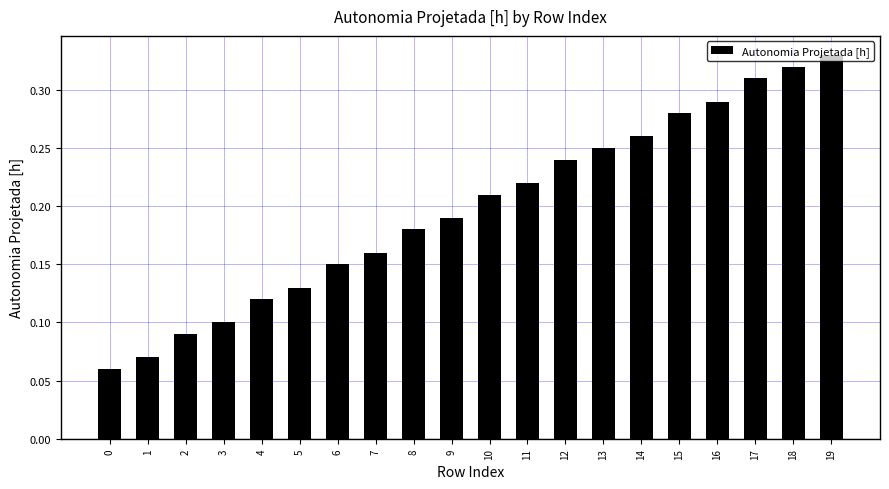

How many values are between 0 and 1?

20